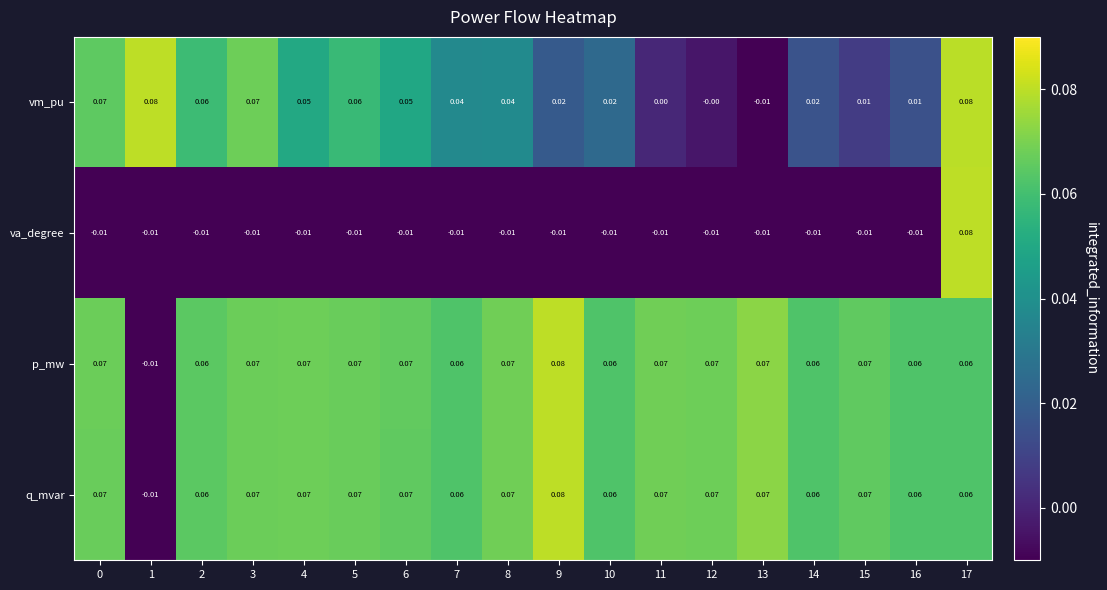

Is the value of p_mw at 10 greater than the value of va_degree at 13?

Yes